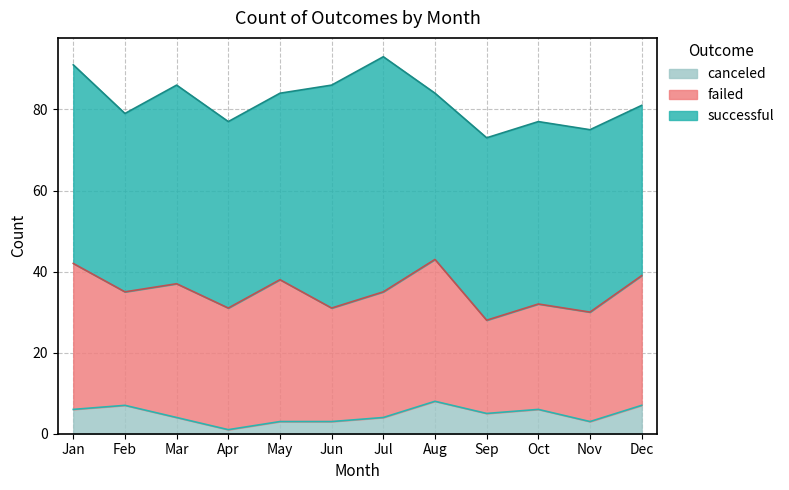

True or false: canceled has a value of 3 at May.

True